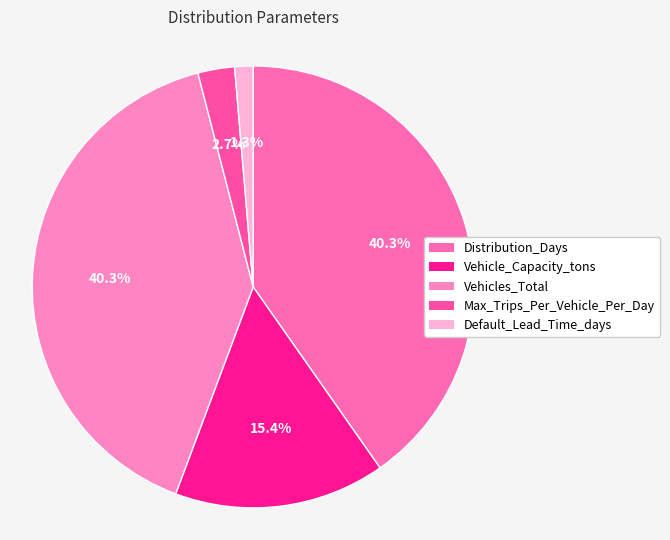

Which category has the biggest portion of the pie?

Distribution_Days